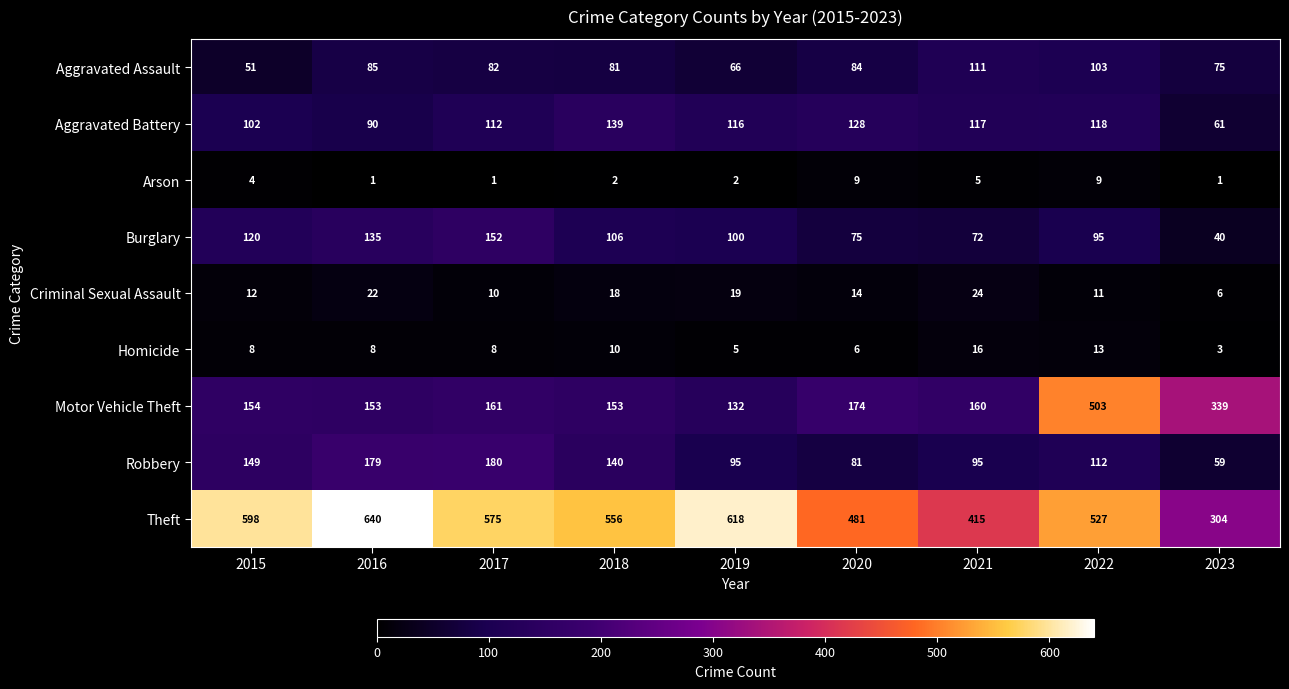

What value does the Aggravated Battery series have at 2016?

90